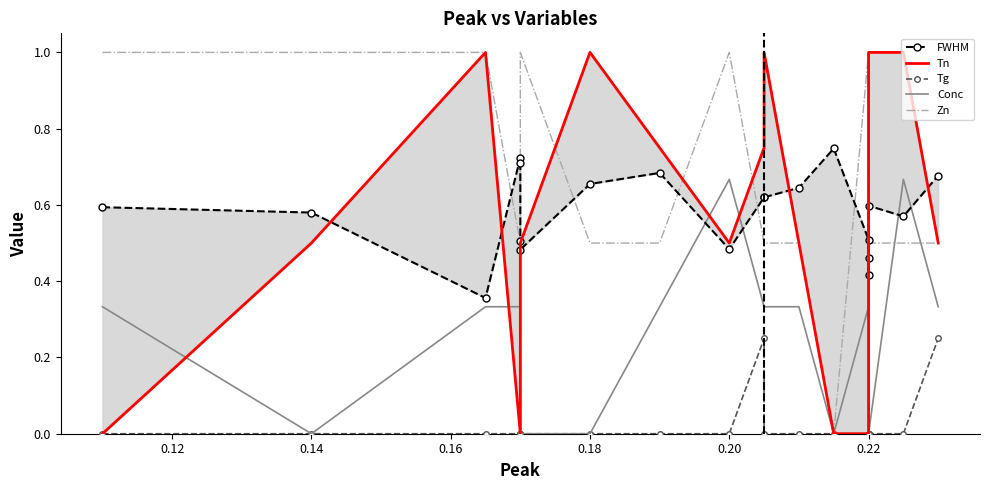

How many Conc values are between 0 and 1?

20